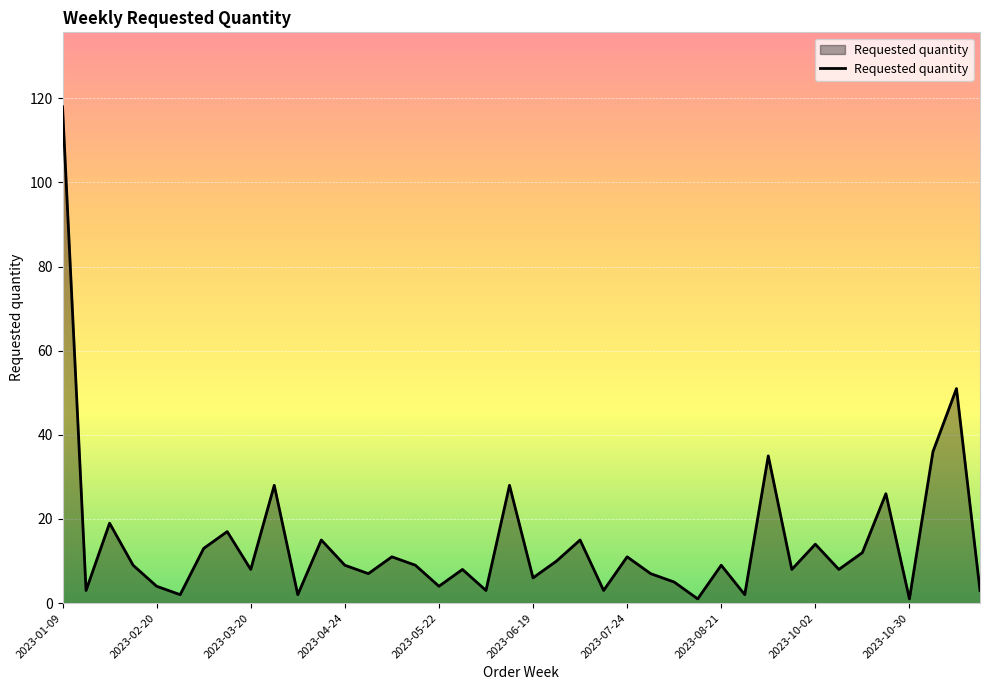

What is the greatest value displayed?

118